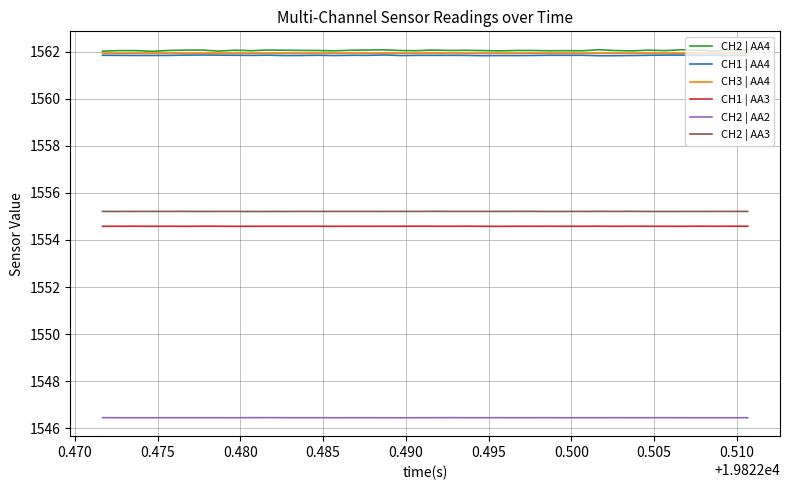

Which series has the largest range (max minus min)?

CH2 | AA4